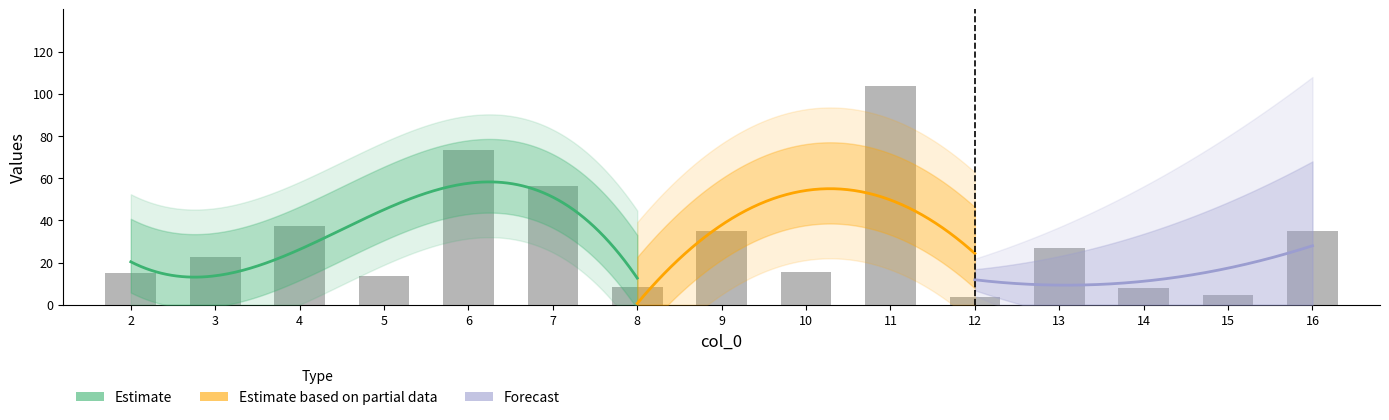

At which label is the value closest to 53?

7